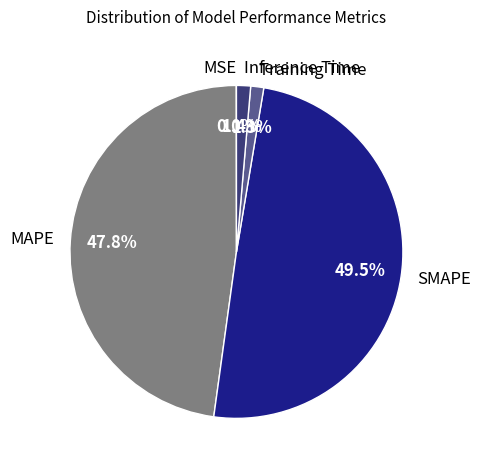

Is Training Time the majority of the pie?

No